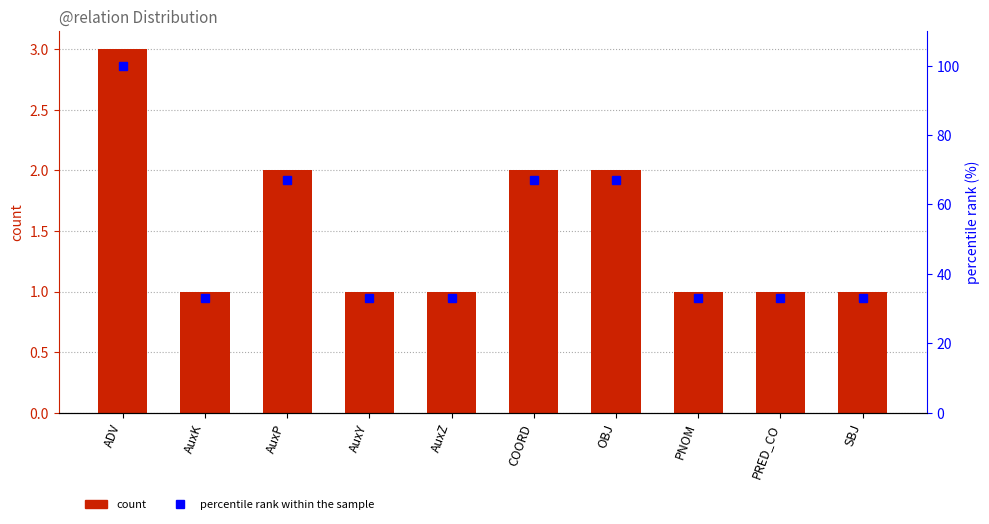

What is the greatest value displayed?

100